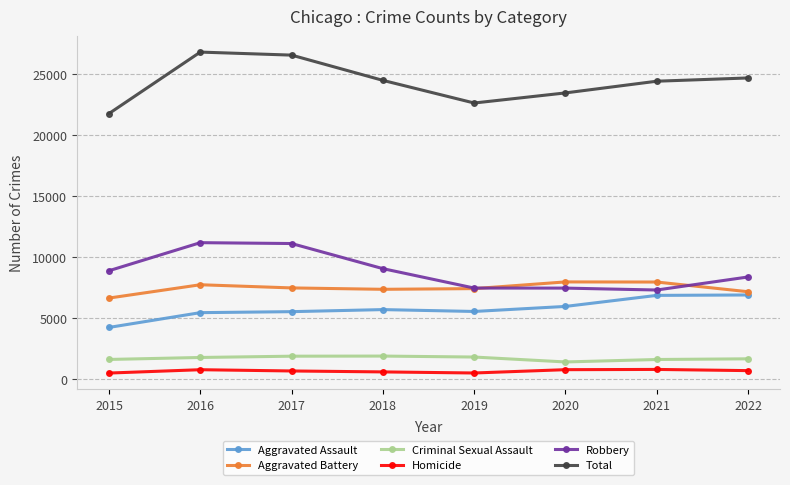

What is the maximum value shown in the chart?

26777